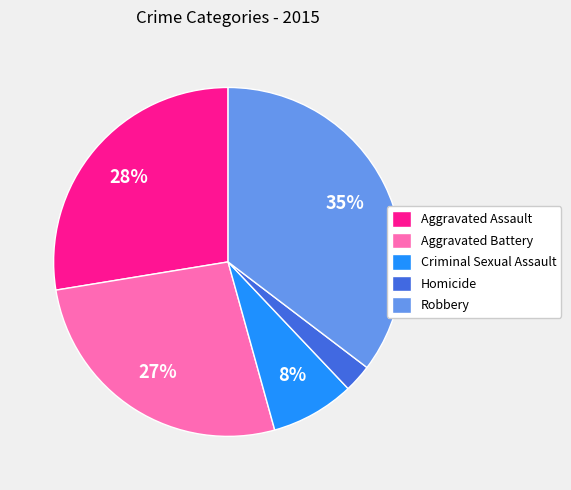

What is the ratio of the value at Aggravated Assault to the value at Robbery?

0.8